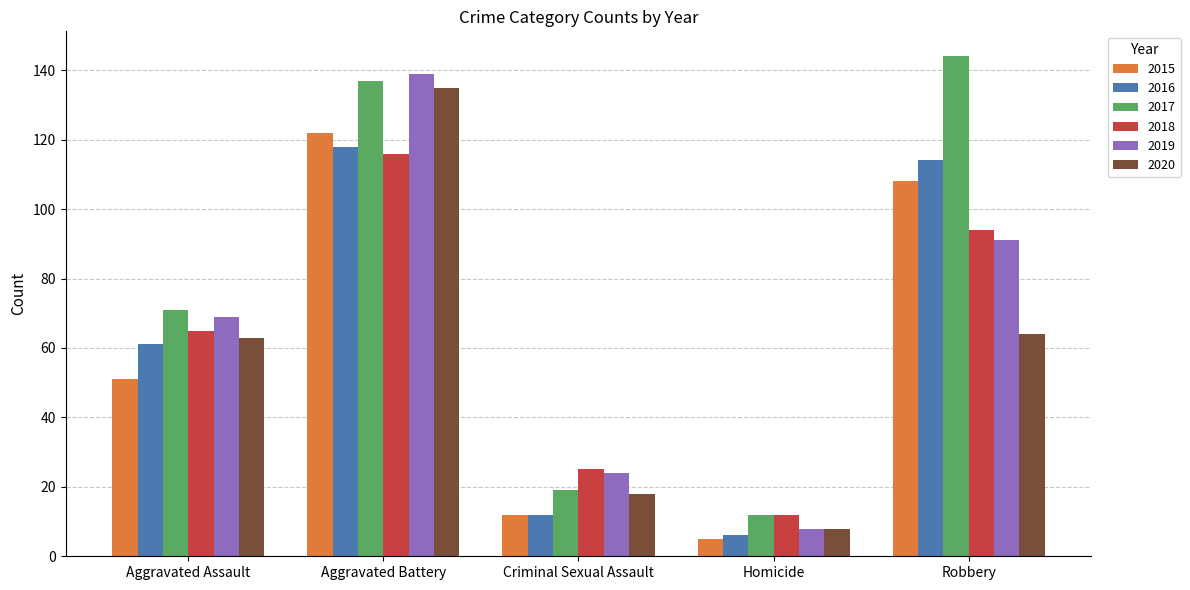

Count the number of data series in this chart.

6